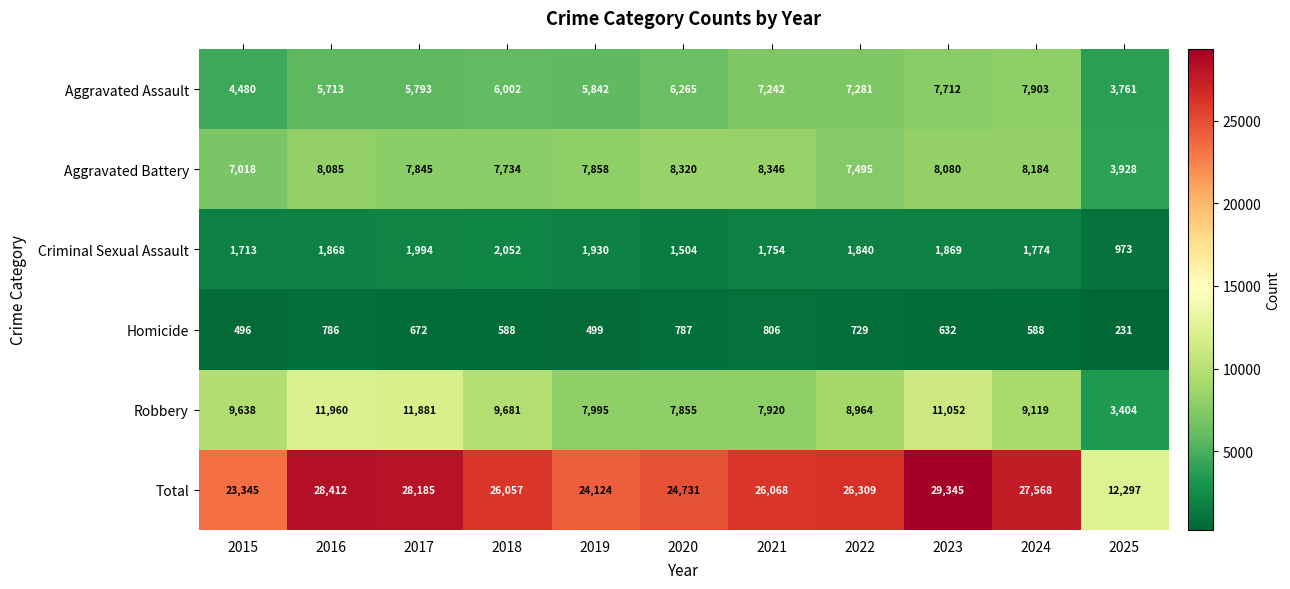

What is the difference between the highest and lowest values at 2025?

12066